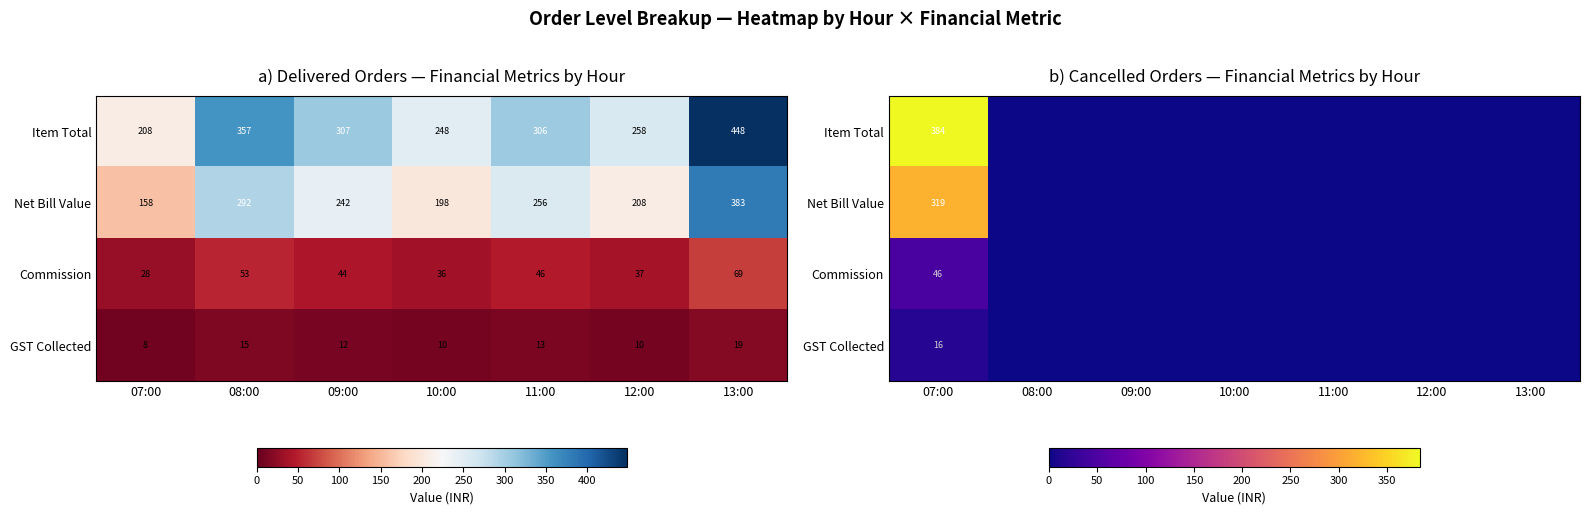

Which series changed the most between 11:00 and 12:00?

Item Total